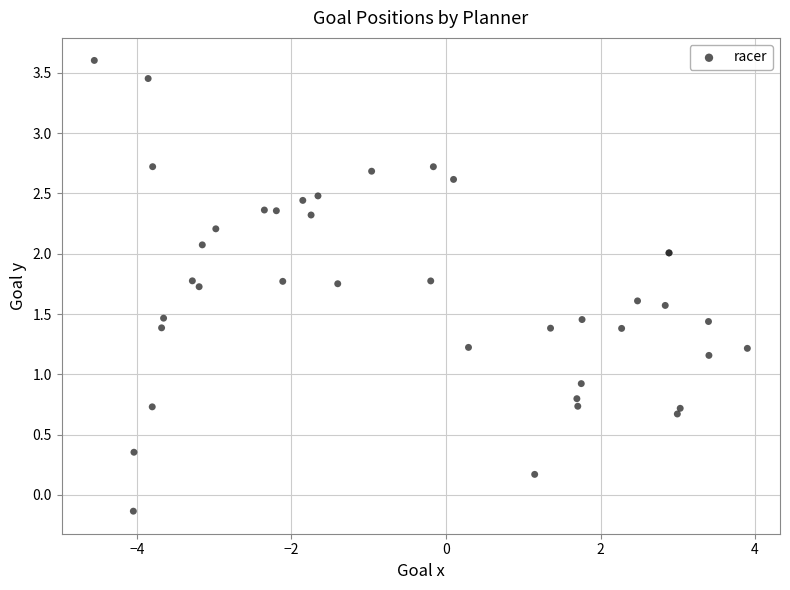

What Y value in the scatter plot is closest to 1?

0.9